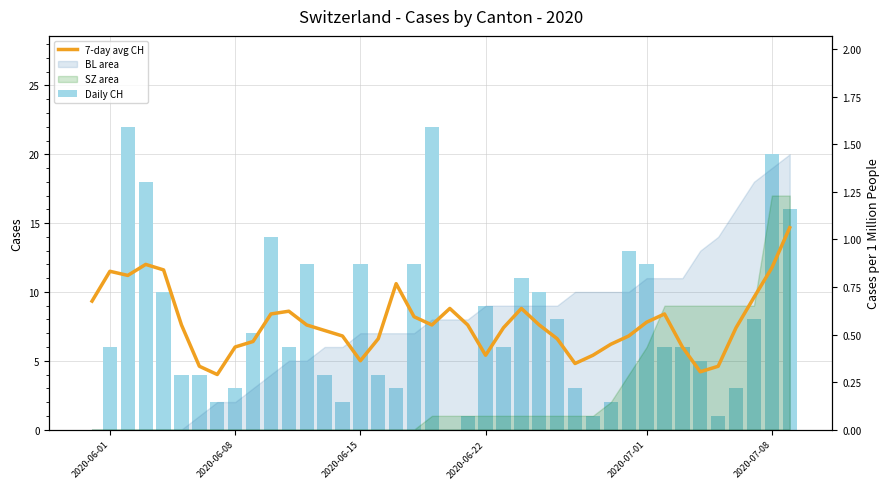

How many groups of bars are there?

40